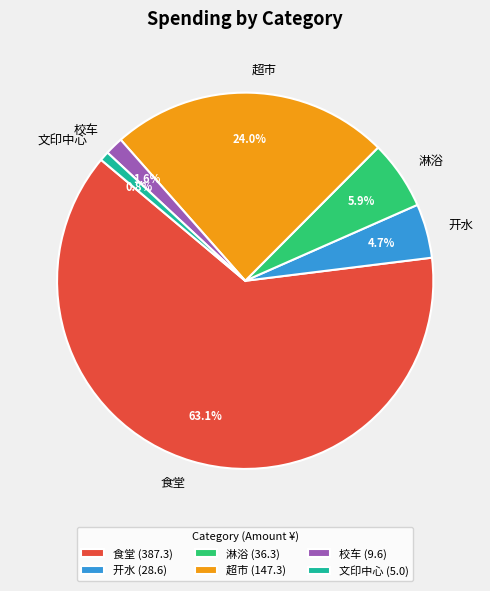

To the nearest percent, what is the difference between the largest and smallest slice percentages?

62%